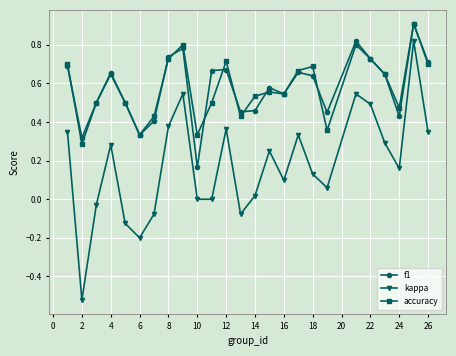

How many interior local peaks does the kappa series have?

7